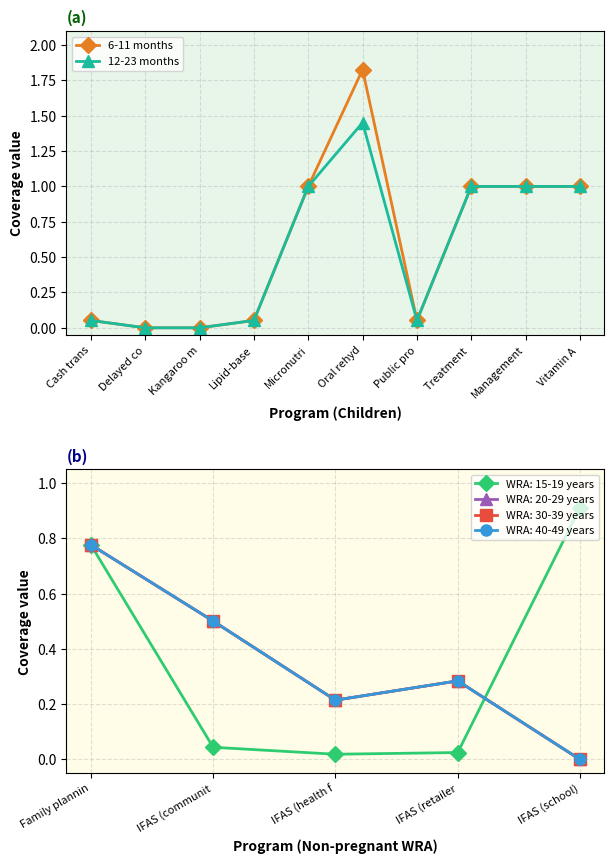

What is the value of the 6-11 months point at the 8th from the left?

1.0